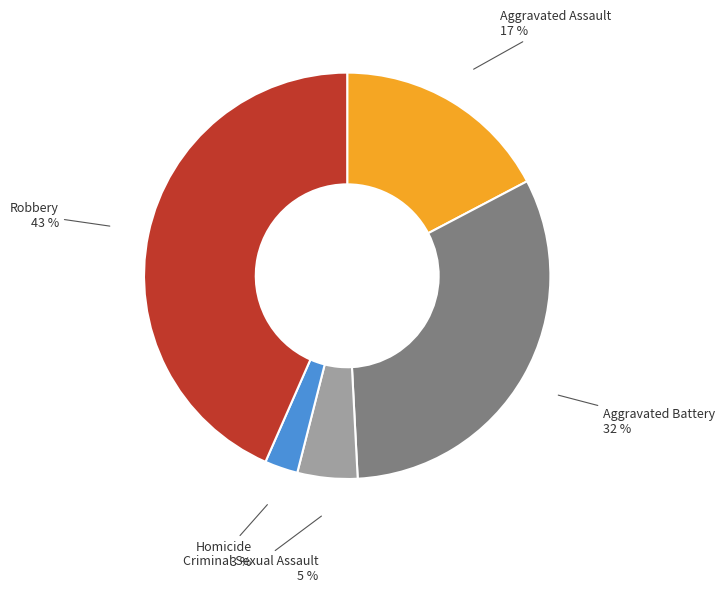

What percentage is the Aggravated Assault slice, to the nearest percent?

17%